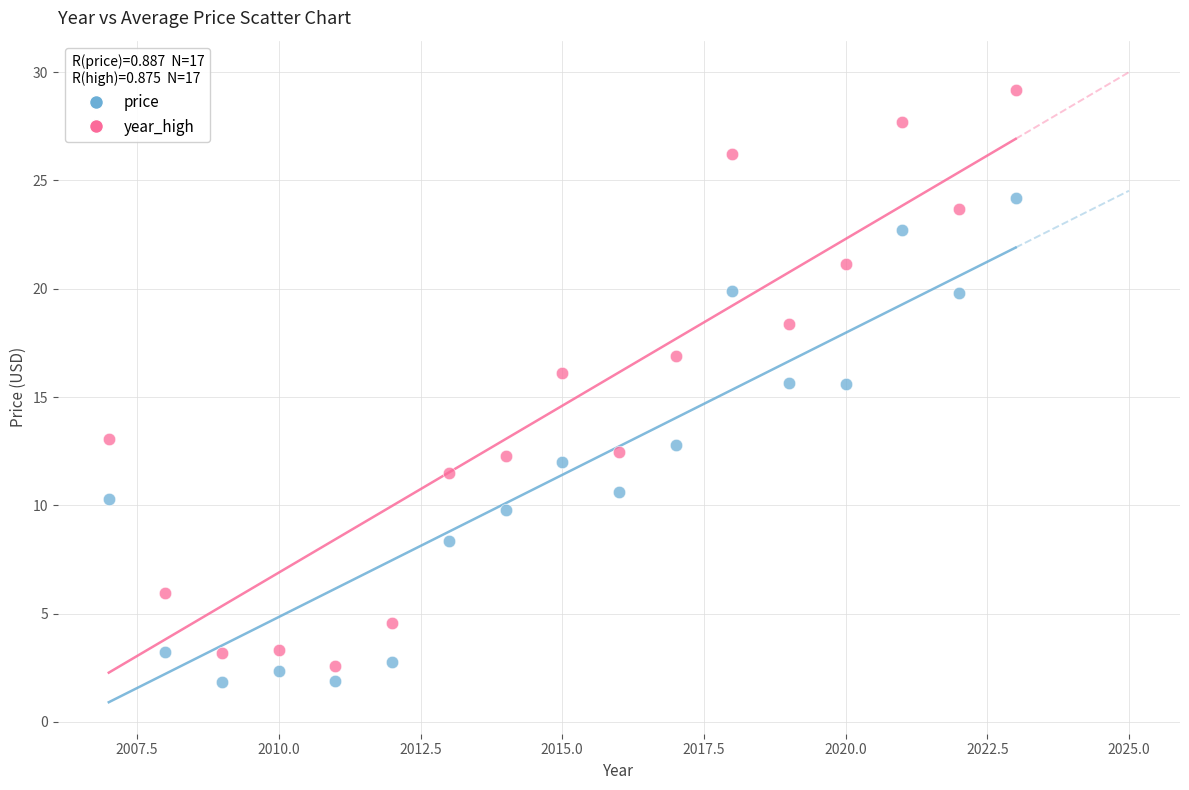

Across all data points, what is the range of X values (max minus min)?

16.0